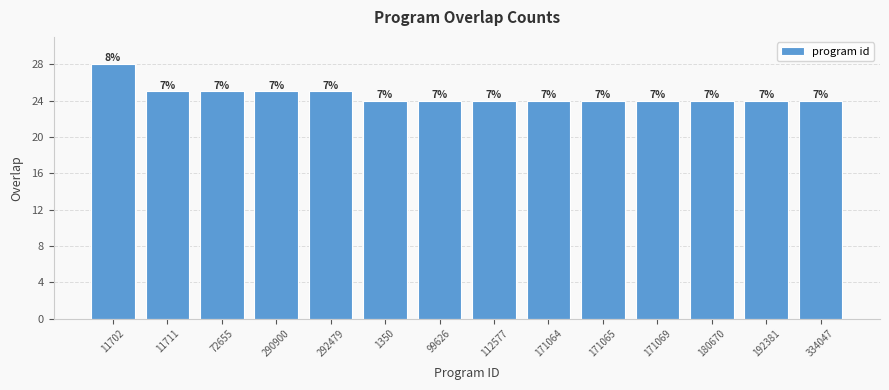

Is it true that the value at 334047 is 24?

True